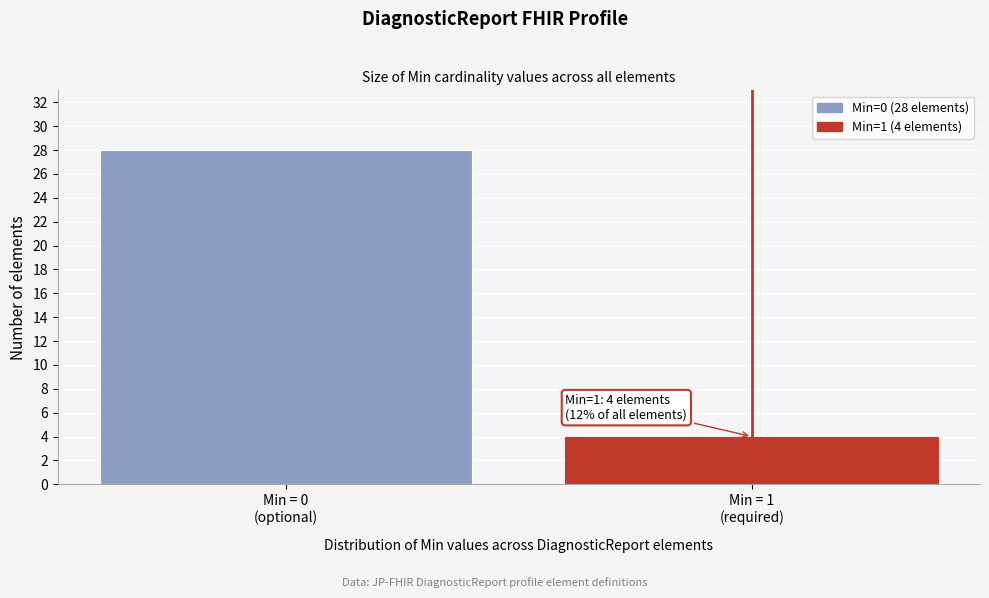

Reading left to right, transcribe all the data shown in this chart.

28	4